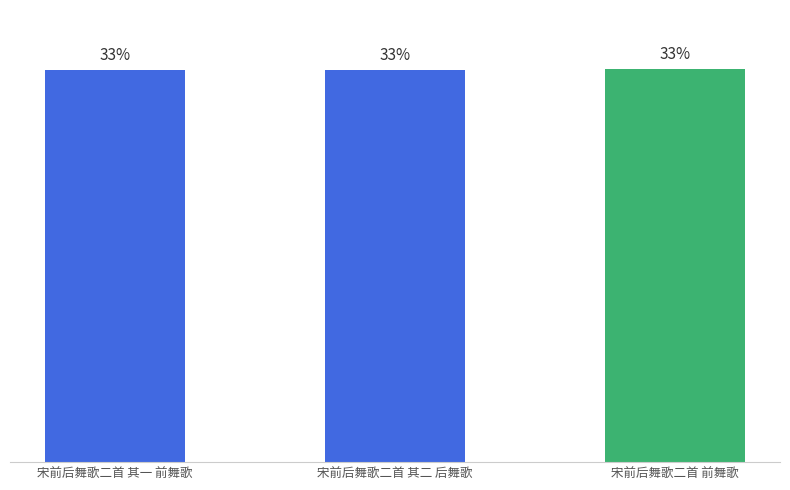

Between 宋前后舞歌二首 其二 后舞歌 and 宋前后舞歌二首 前舞歌, which is larger?

宋前后舞歌二首 前舞歌